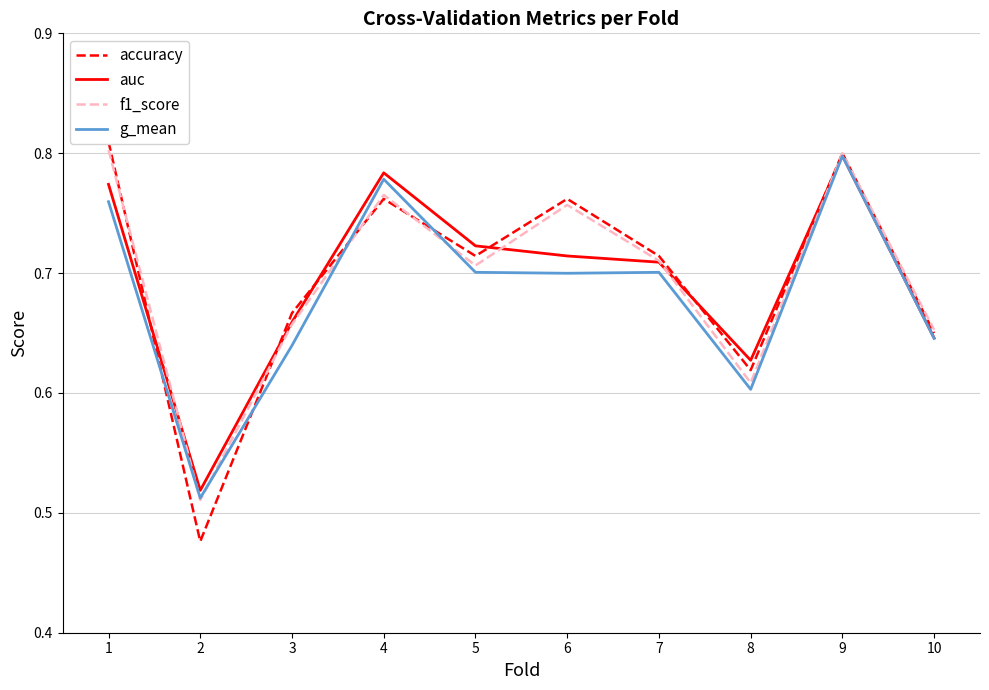

What is the value of the f1_score point at the 5th from the left?

0.7